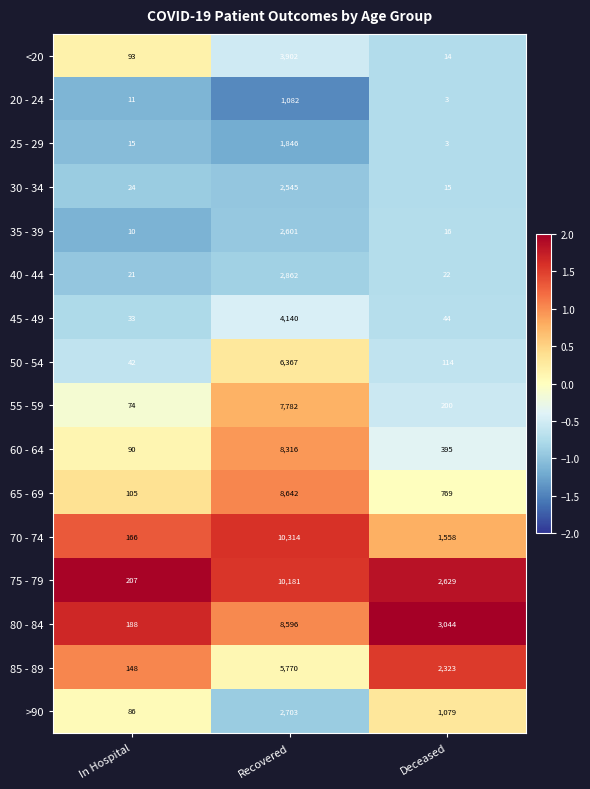

At which category does the chart reach its peak across all series?

Recovered